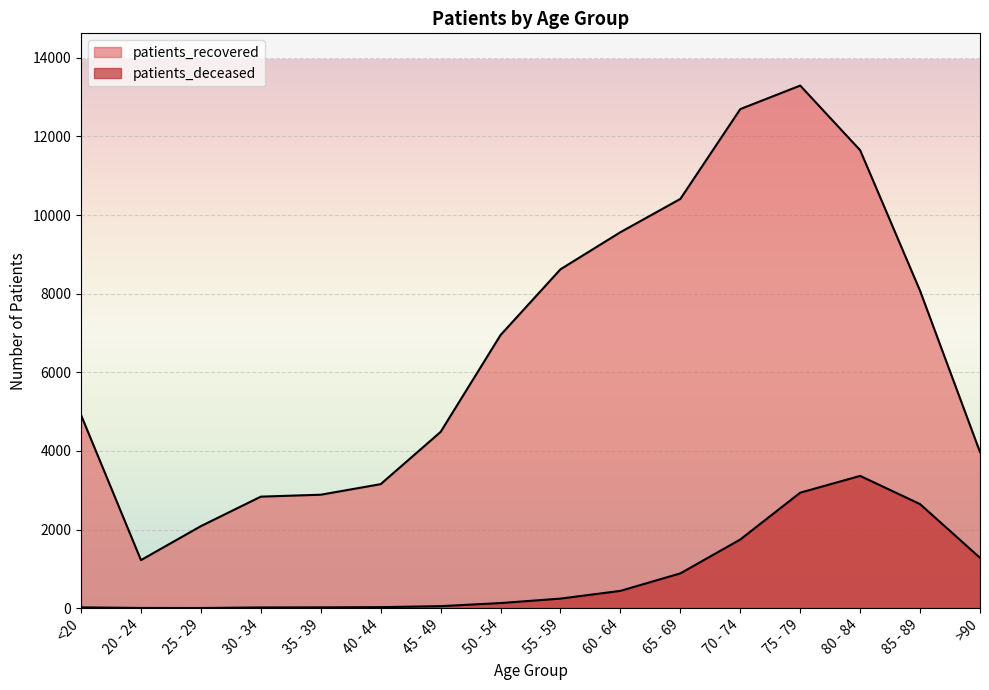

Which series has the largest total across all categories?

patients_recovered